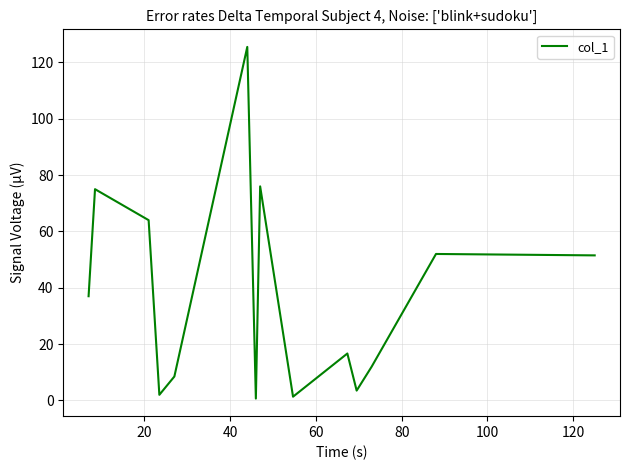

What is the greatest value displayed?

125.5